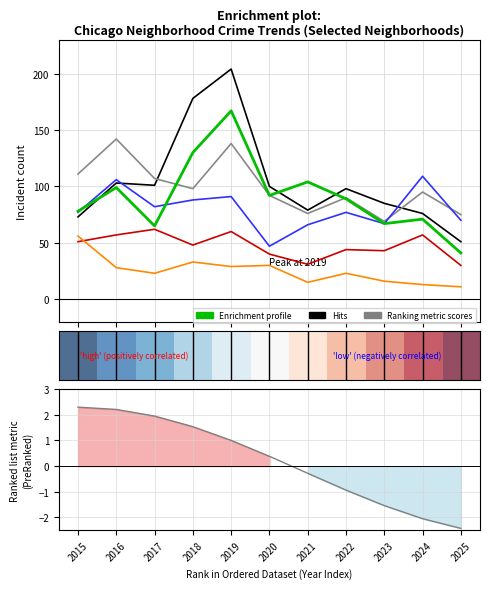

Reading right to left, what are all the values shown in this chart?

Austin: 2025=41	2024=71	2023=67	2022=89	2021=104	2020=92	2019=167	2018=130	2017=65	2016=99	2015=78
Garfield Park: 2025=51	2024=76	2023=85	2022=98	2021=79	2020=100	2019=204	2018=178	2017=101	2016=103	2015=73
Englewood: 2025=75	2024=95	2023=69	2022=90	2021=76	2020=92	2019=138	2018=98	2017=107	2016=142	2015=111
Grand Crossing: 2025=70	2024=109	2023=67	2022=77	2021=66	2020=47	2019=91	2018=88	2017=82	2016=106	2015=77
Chatham: 2025=30	2024=57	2023=43	2022=44	2021=31	2020=40	2019=60	2018=48	2017=62	2016=57	2015=51
Auburn Gresham: 2025=11	2024=13	2023=16	2022=23	2021=15	2020=30	2019=29	2018=33	2017=23	2016=28	2015=56